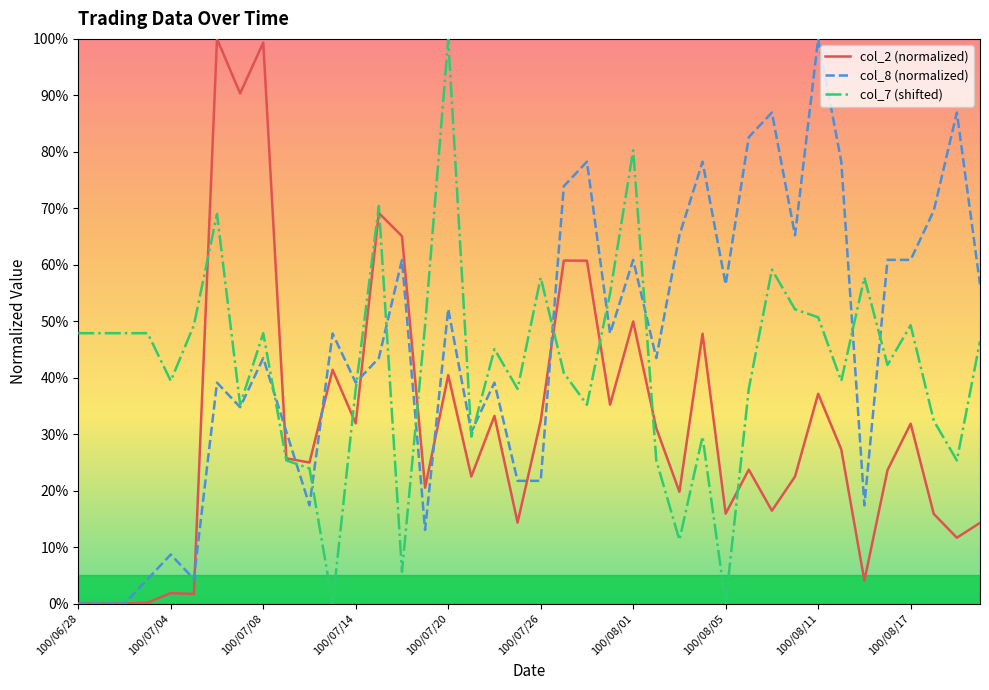

Rank the series by their average value, from highest to lowest.

col_8 (normalized), col_7 (shifted), col_2 (normalized)